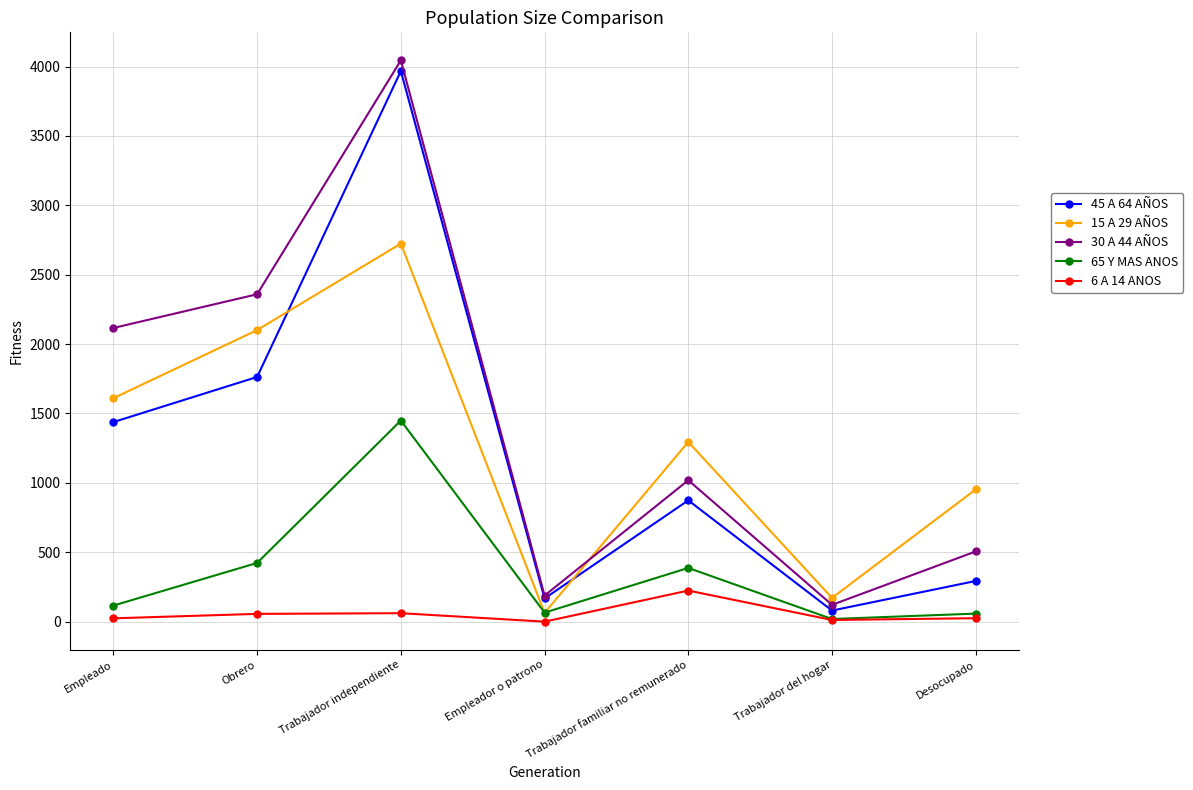

What is the label of the 7th point from the right?

Empleado